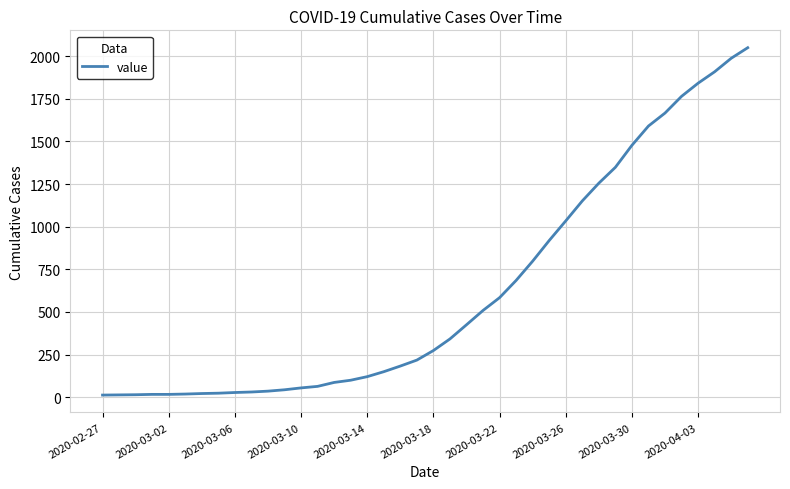

What is the maximum value shown in the chart?

2049